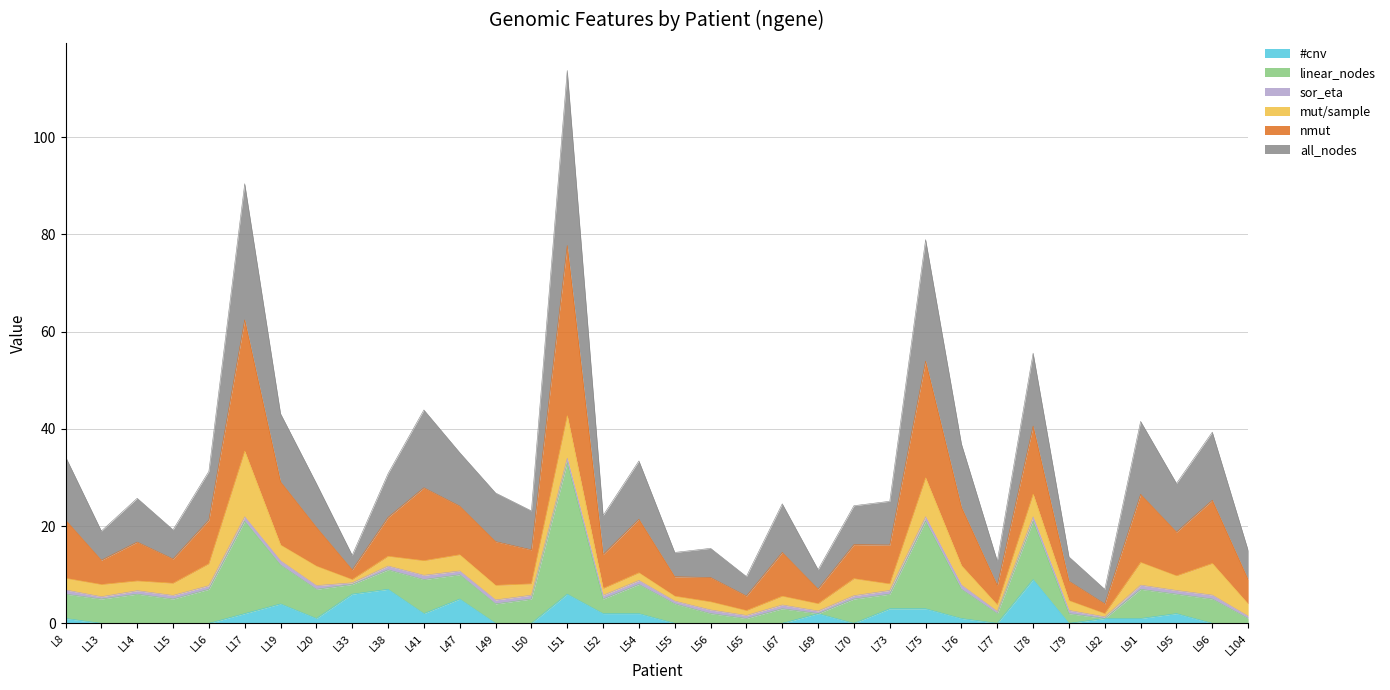

Between L47 and L73, which is larger?

L47